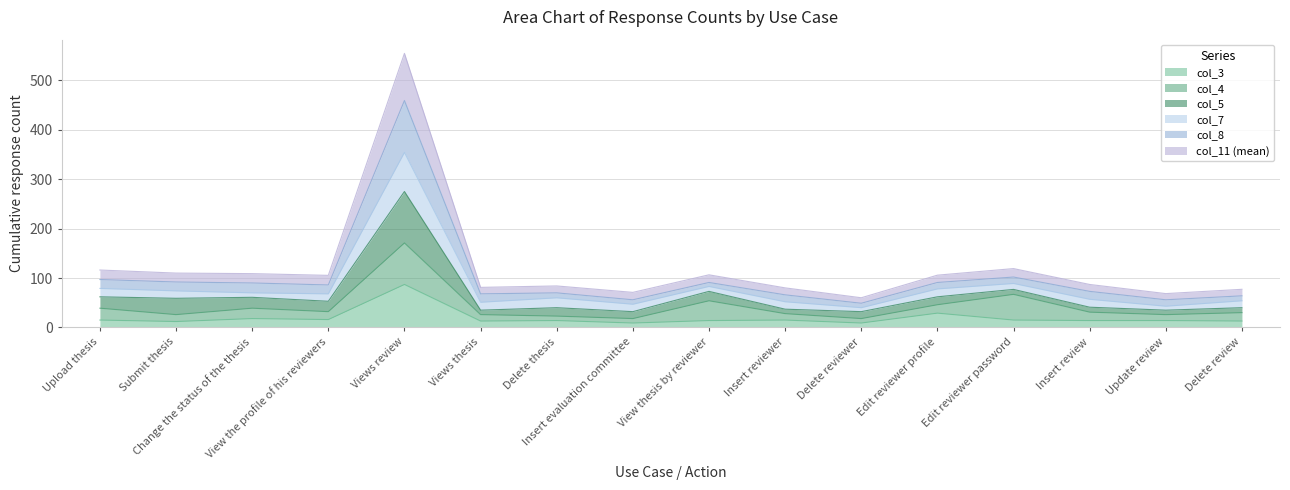

What is the label of the 6th point from the right?

Delete reviewer